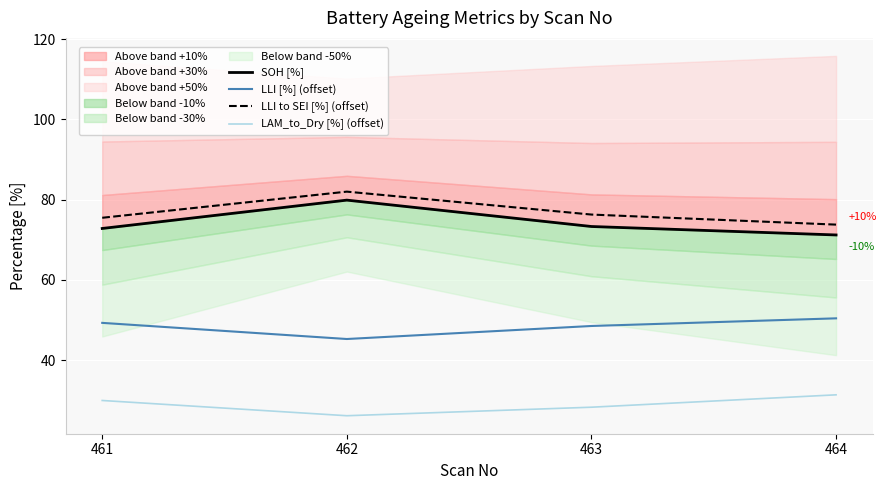

Which category has the lowest value across all series?

462